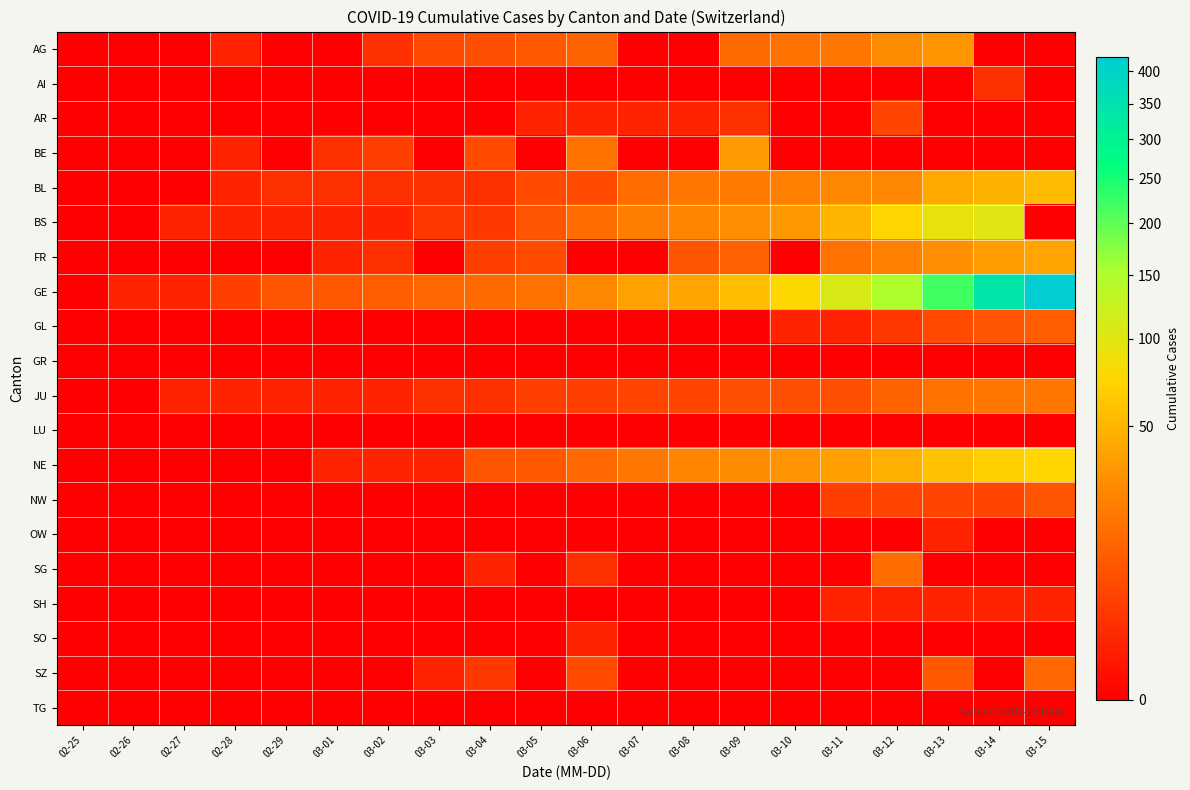

Rank the series by their maximum value, from lowest to highest.

GR, LU, TG, OW, SH, SO, AI, AR, NW, GL, SZ, SG, JU, AG, BE, FR, BL, NE, BS, GE